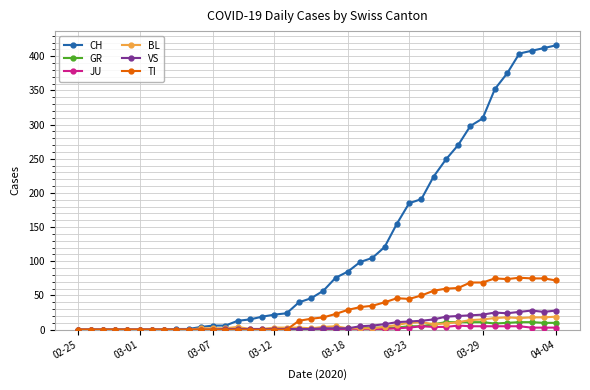

What are all the series names shown in the legend?

CH, GR, JU, BL, VS, TI